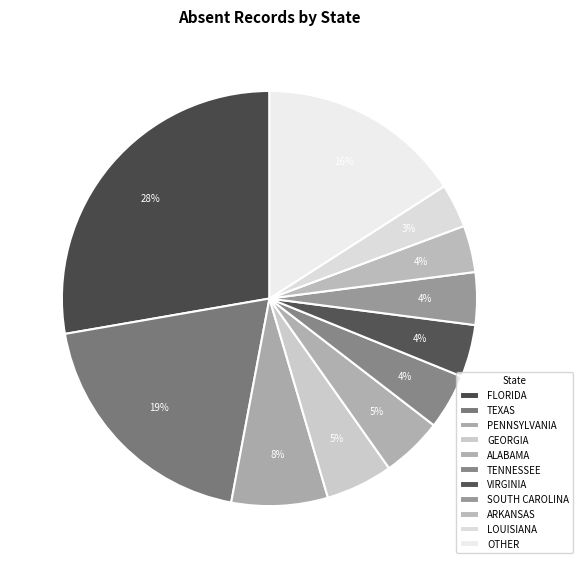

The FLORIDA slice represents 22% of the pie. True or false?

False